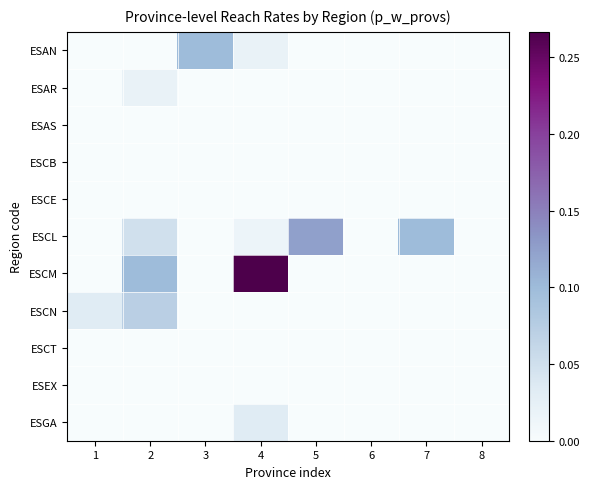

Reading left to right, extract all data points from this chart.

ESAN: 1=0.0	2=0.0	3=0.1	4=0.0	5=0.0	6=0.0	7=0.0	8=0.0
ESAR: 1=0.0	2=0.0	3=0.0	4=0.0	5=0.0	6=0.0	7=0.0	8=0.0
ESAS: 1=0.0	2=0.0	3=0.0	4=0.0	5=0.0	6=0.0	7=0.0	8=0.0
ESCB: 1=0.0	2=0.0	3=0.0	4=0.0	5=0.0	6=0.0	7=0.0	8=0.0
ESCE: 1=0.0	2=0.0	3=0.0	4=0.0	5=0.0	6=0.0	7=0.0	8=0.0
ESCL: 1=0.0	2=0.1	3=0.0	4=0.0	5=0.1	6=0.0	7=0.1	8=0.0
ESCM: 1=0.0	2=0.1	3=0.0	4=0.3	5=0.0	6=0.0	7=0.0	8=0.0
ESCN: 1=0.0	2=0.1	3=0.0	4=0.0	5=0.0	6=0.0	7=0.0	8=0.0
ESCT: 1=0.0	2=0.0	3=0.0	4=0.0	5=0.0	6=0.0	7=0.0	8=0.0
ESEX: 1=0.0	2=0.0	3=0.0	4=0.0	5=0.0	6=0.0	7=0.0	8=0.0
ESGA: 1=0.0	2=0.0	3=0.0	4=0.0	5=0.0	6=0.0	7=0.0	8=0.0